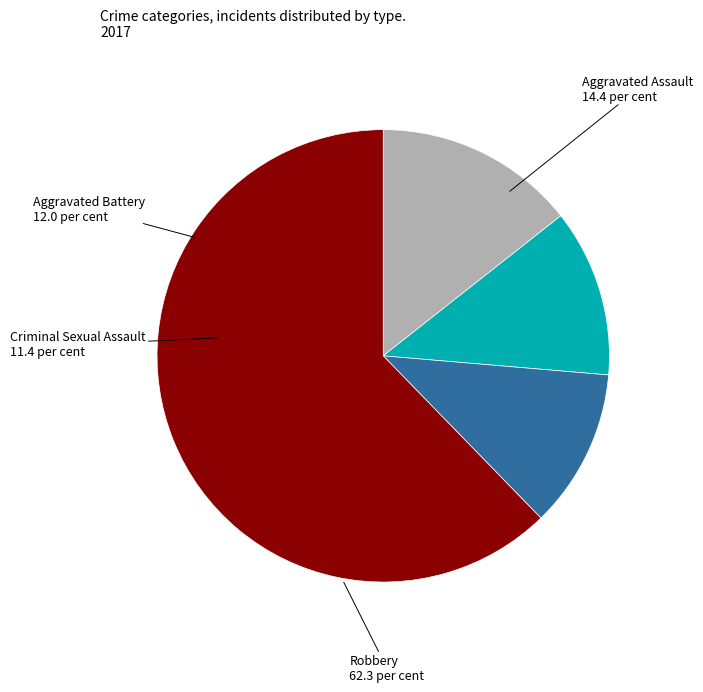

Is it true that Aggravated Battery is 12% of the pie?

True